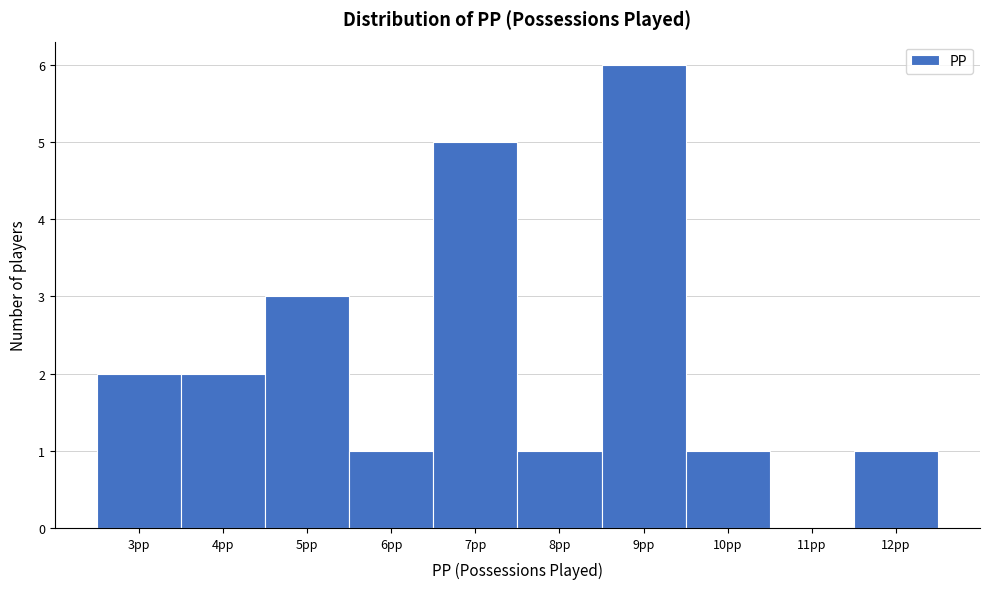

How tall is the bar that spans 8.5 to 9.5 on the x-axis? The values are not printed on the chart, so give them approximately, as read against the axis.

6